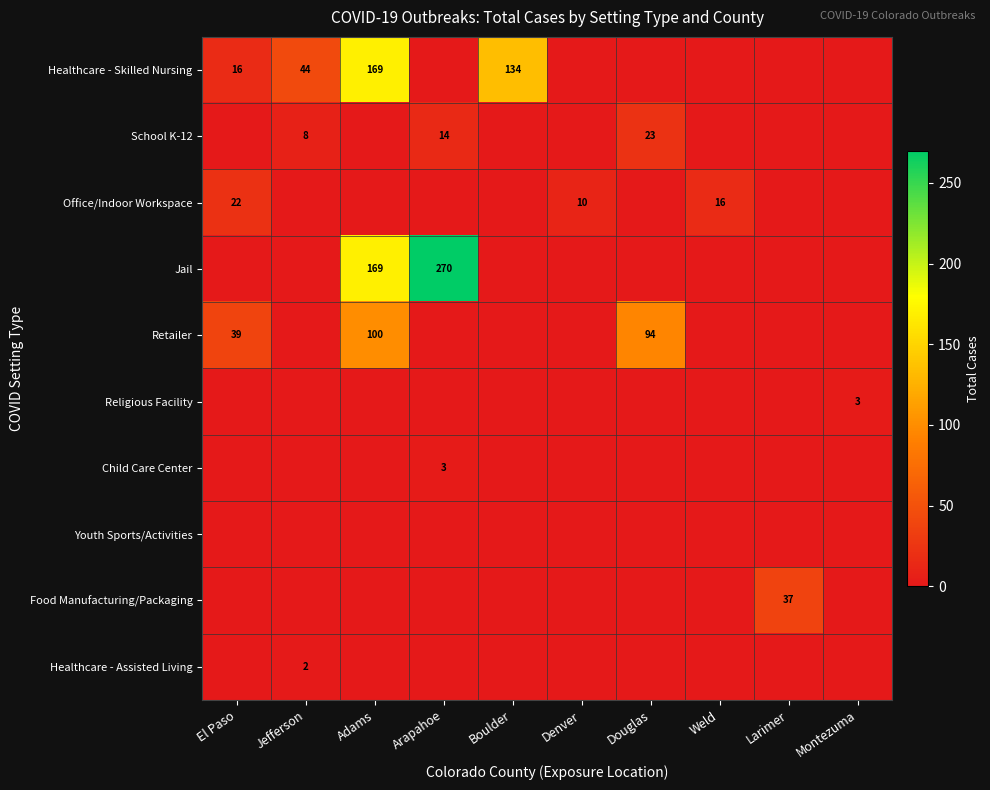

What is the average value of the Healthcare - Skilled Nursing series?

36